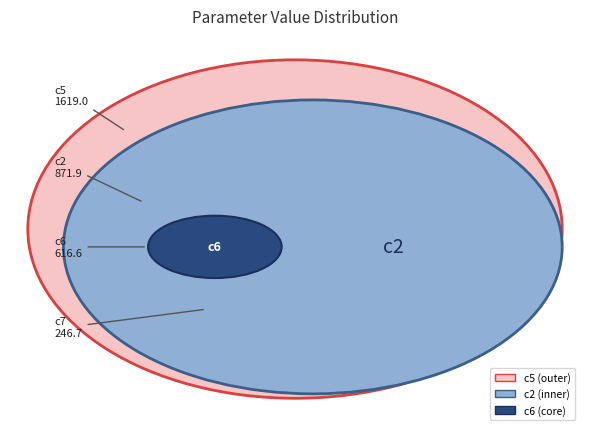

Which slice is the largest?

c5